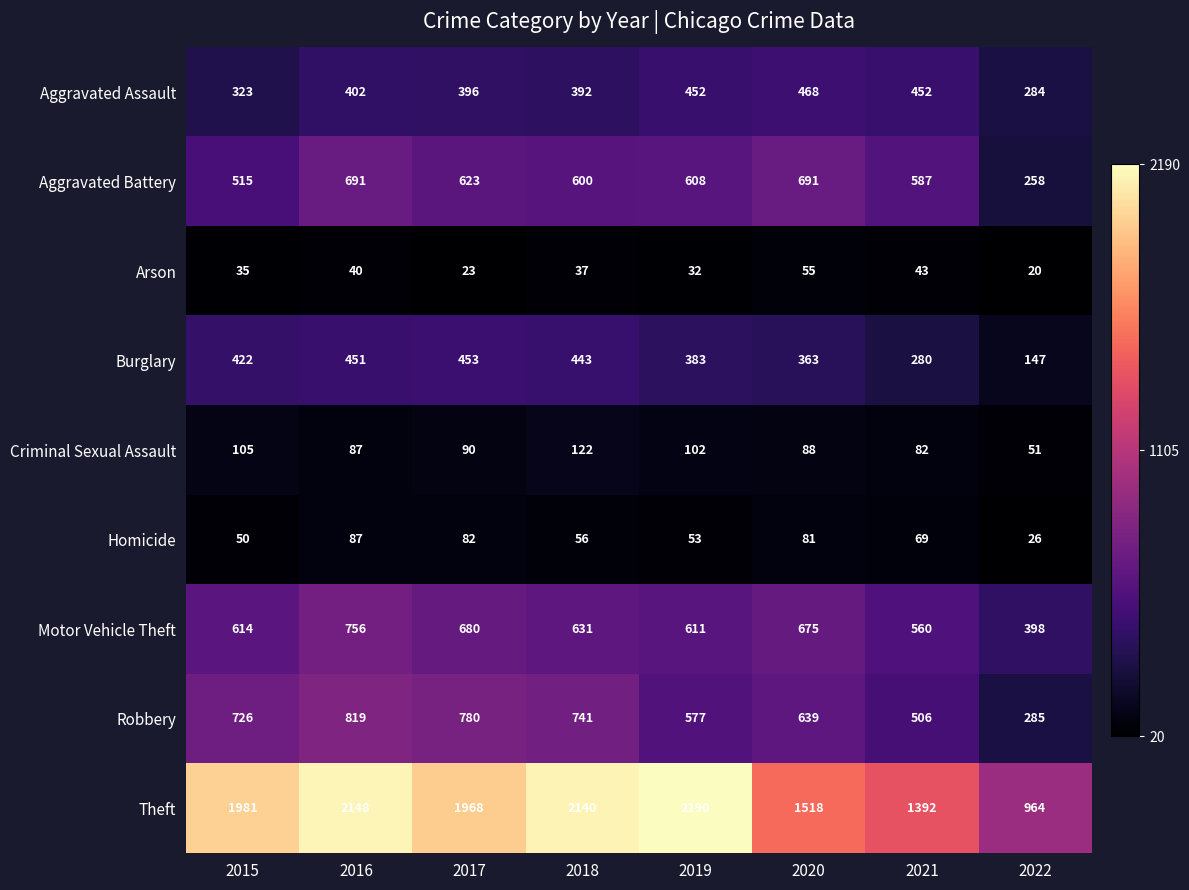

The Burglary series shows 677 at 2019. True or false?

False